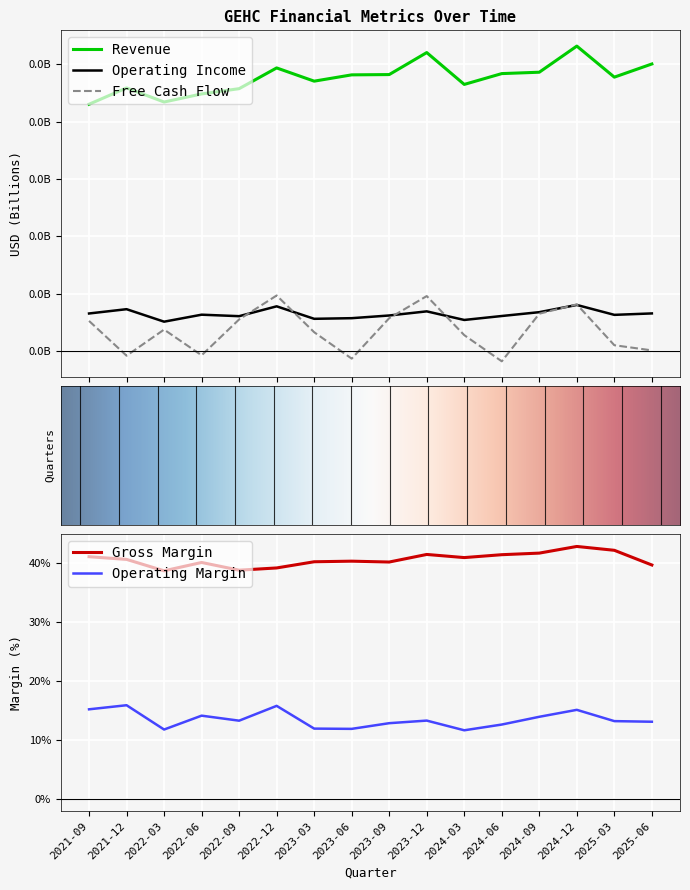

True or false: Operating Income has more than 2 points higher than both neighbors.

True